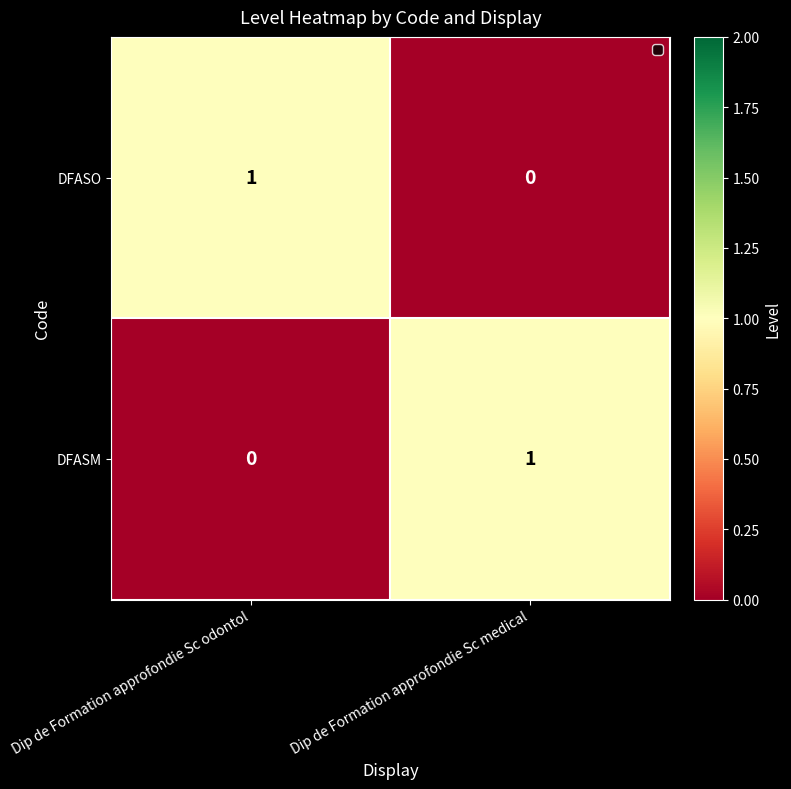

Rank the categories by DFASM value from lowest to highest.

Dip de Formation approfondie Sc odontol, Dip de Formation approfondie Sc medical